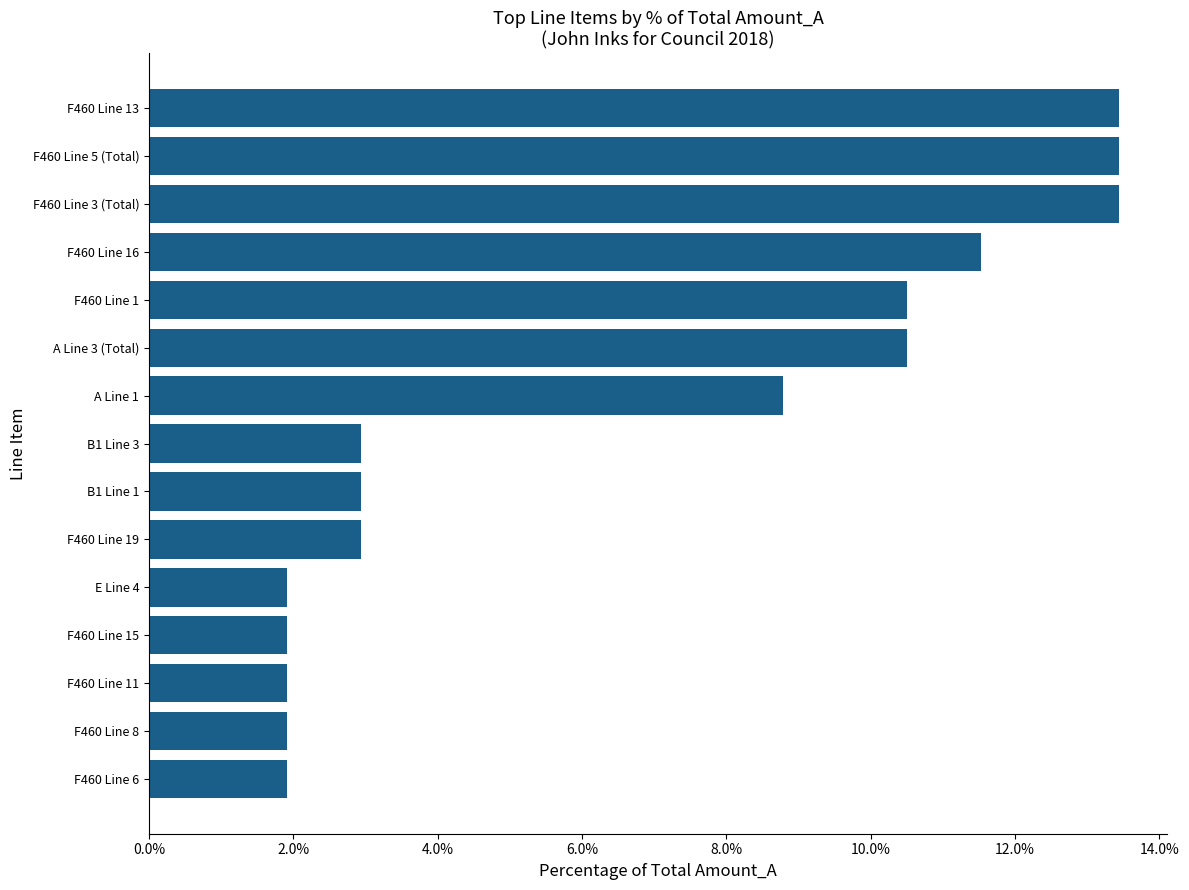

What is the difference between the maximum and minimum values?

11.5